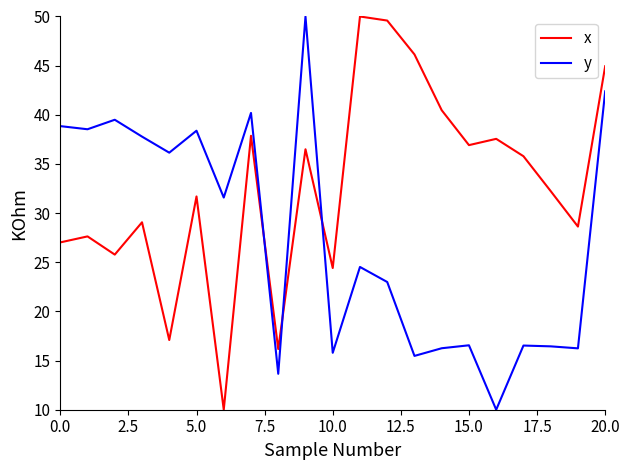

Rank the series by their average value, from lowest to highest.

y, x